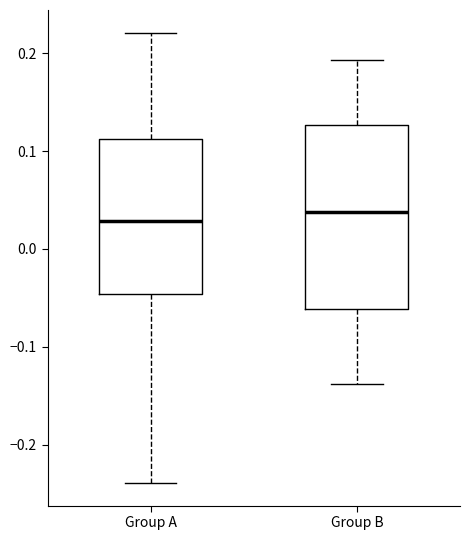

Reading left to right, read every box against the y-axis: the position of its median line, the range the box covers, and the ends of its whiskers. The values are not printed on the chart, so give them approximately, as read against the axis.

Group A: median 0.03, box -0.05 to 0.11, whiskers -0.24 to 0.22
Group B: median 0.04, box -0.06 to 0.13, whiskers -0.14 to 0.19